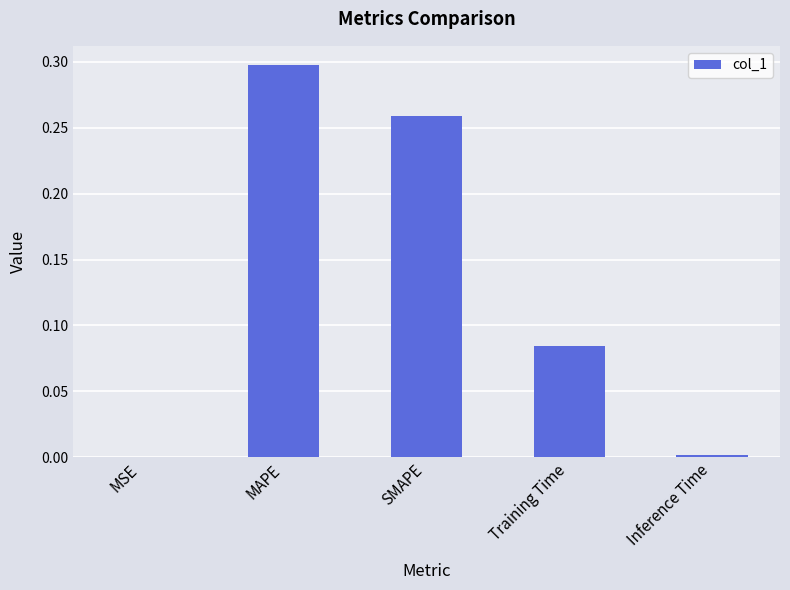

What is the sum of all values?

0.6